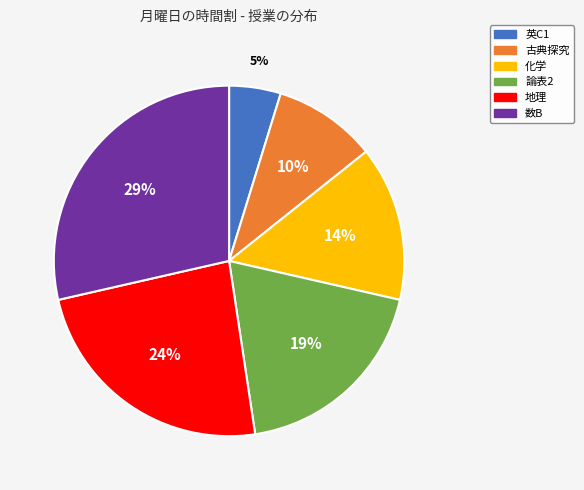

To the nearest percent, what percentage of the pie is 地理?

24%